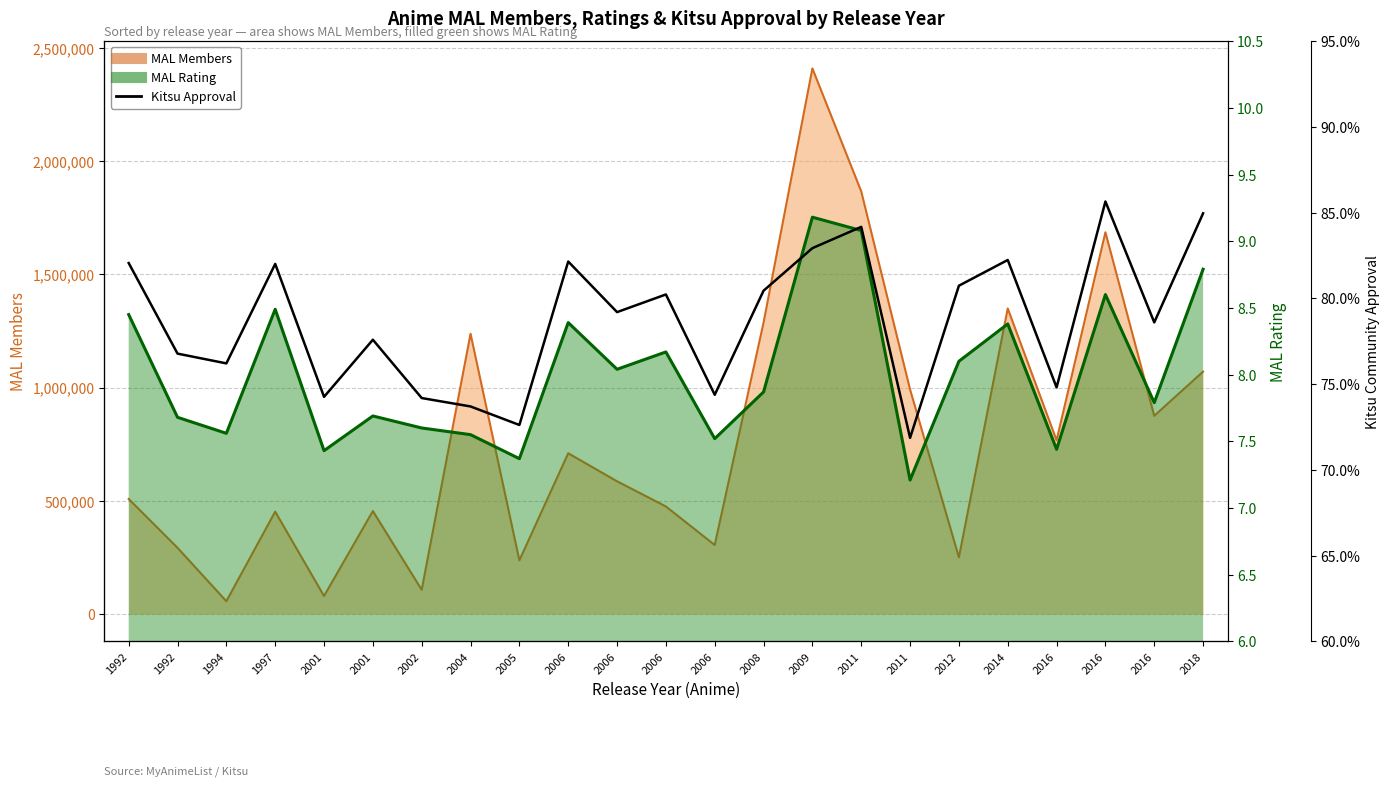

What is the value of the Kitsu Approval point at the 20th from the left?

0.7